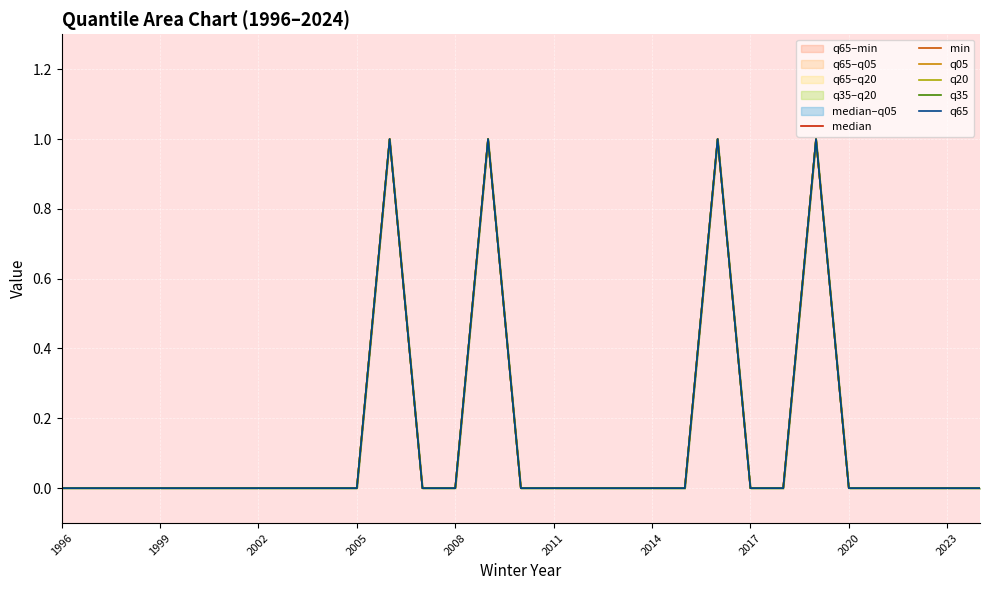

At which label is min closest to 0?

1996